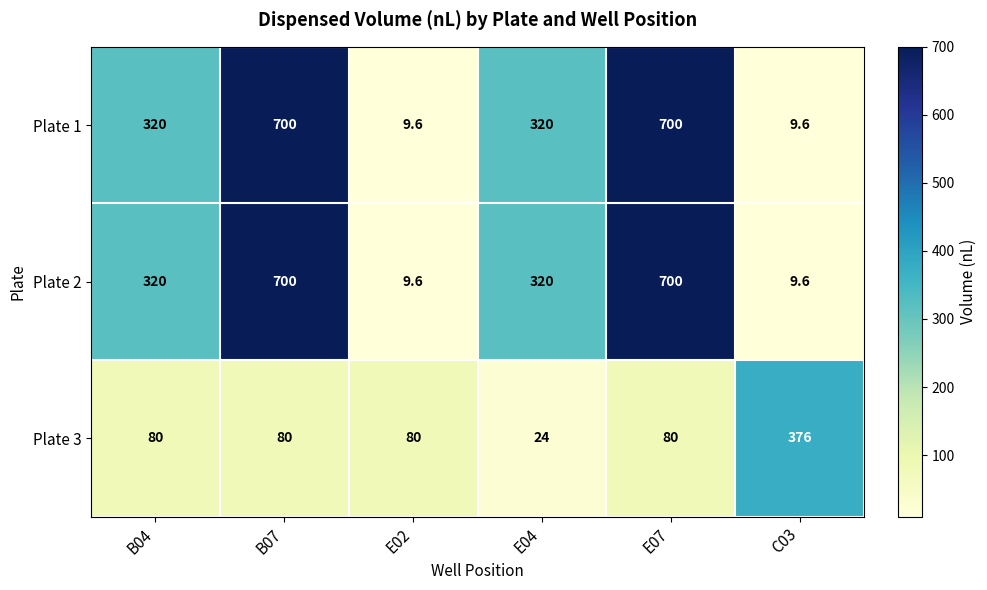

What is the difference between the maximum and minimum values in the Plate 2 series?

690.4